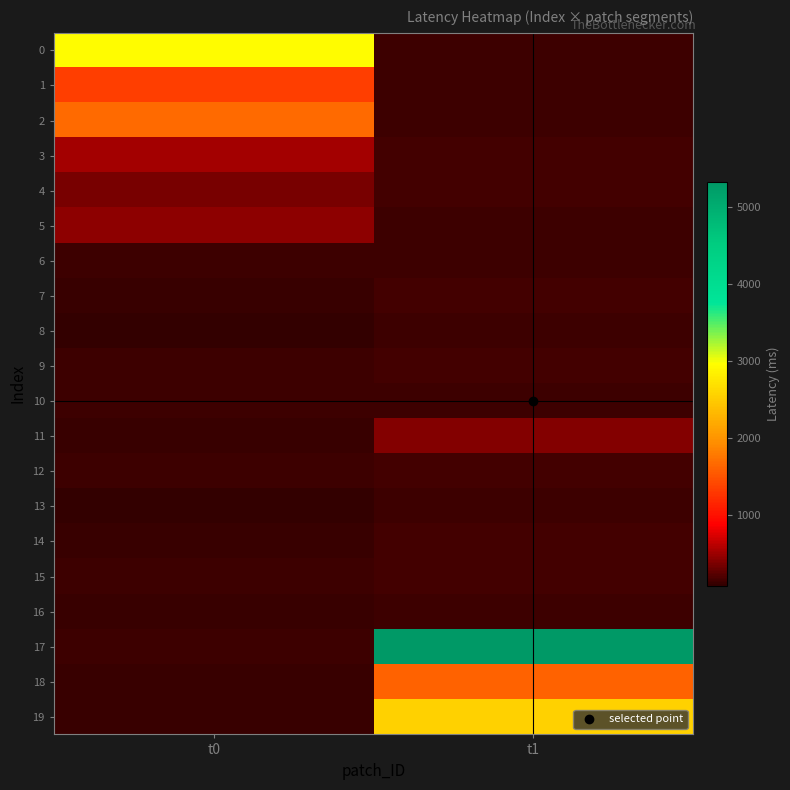

What is the difference between the highest and lowest values at t1?

5189